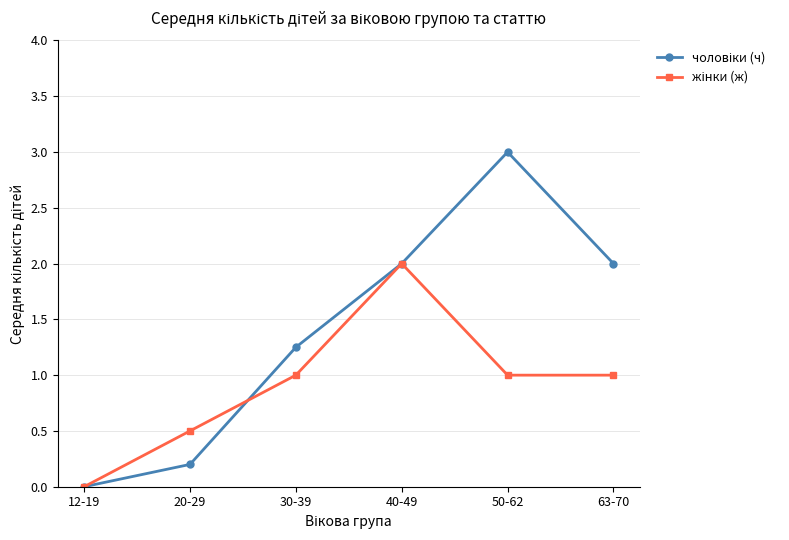

What is the total value across all series at 20-29?

0.7